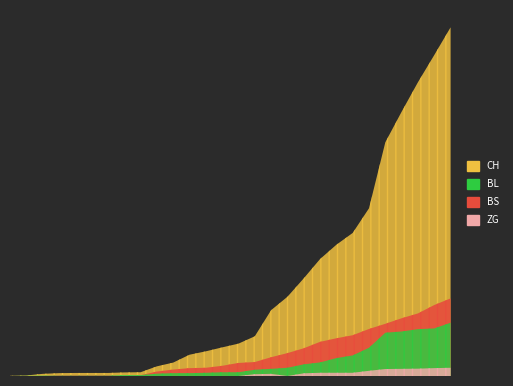

Reading right to left, what are all the values shown in this chart?

CH: 1950	1795	1643	1478	1307	938	800	734	654	546	443	368	222	181	160	138	119	75	54	21	20	17	17	17	16	12	3	1
BL: 298	266	262	249	242	158	115	100	76	65	46	40	35	21	21	18	16	16	13	5	5	2	2	2	2	2	1	0
BS: 434	397	350	323	292	263	228	211	191	155	128	105	78	73	57	46	44	36	25	4	0	4	4	4	4	0	0	0
ZG: 46	44	41	40	39	29	18	18	18	15	0	12	10	0	0	0	0	0	0	0	0	0	0	0	0	0	0	0